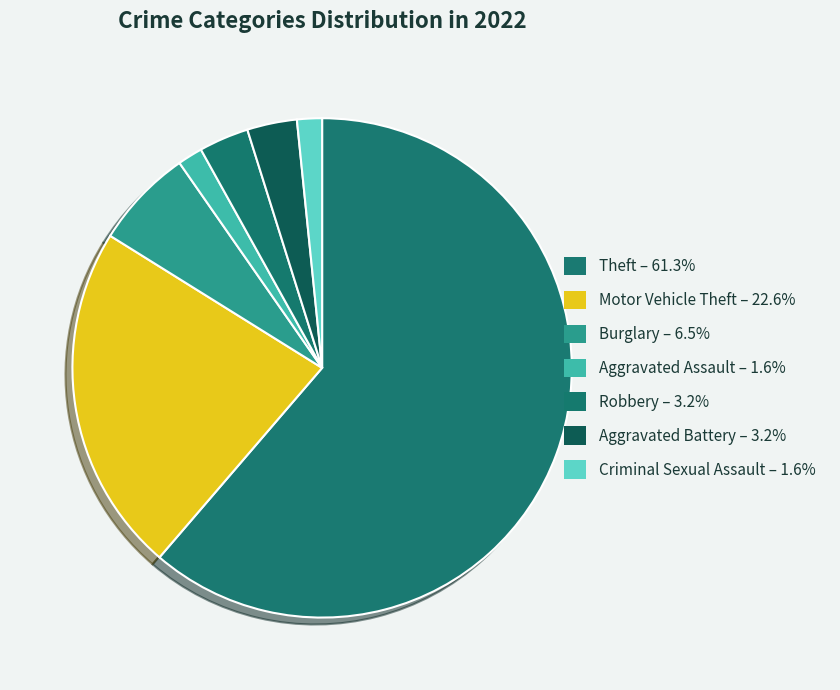

How many slices are in this pie chart?

7